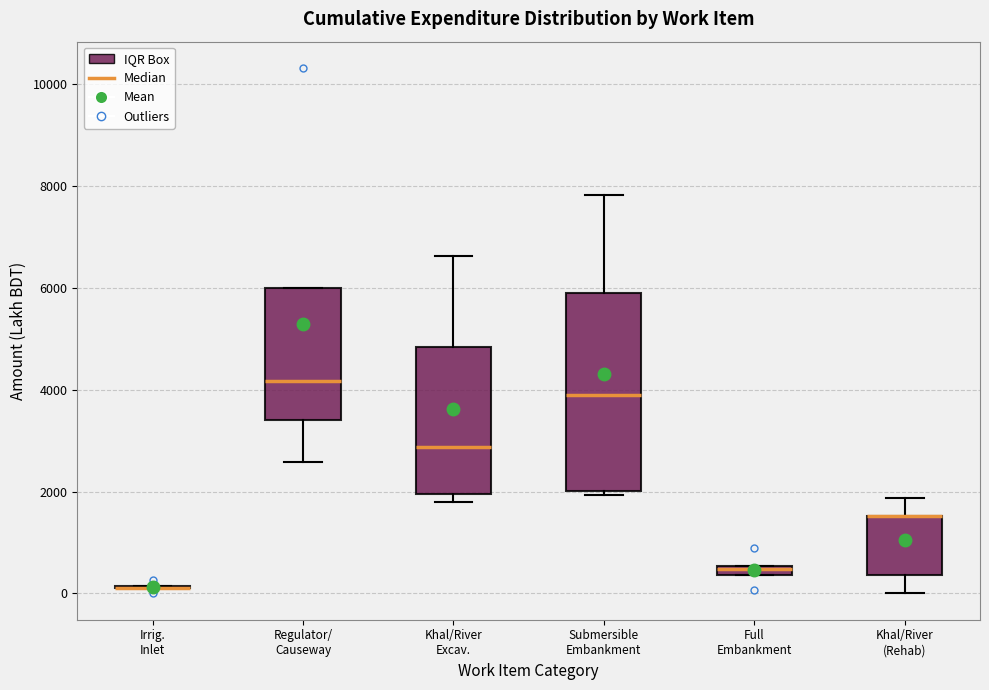

Where does the median line of the box for Khal/River Excav. sit on the y-axis? The values are not printed on the chart, so give them approximately, as read against the axis.

2800